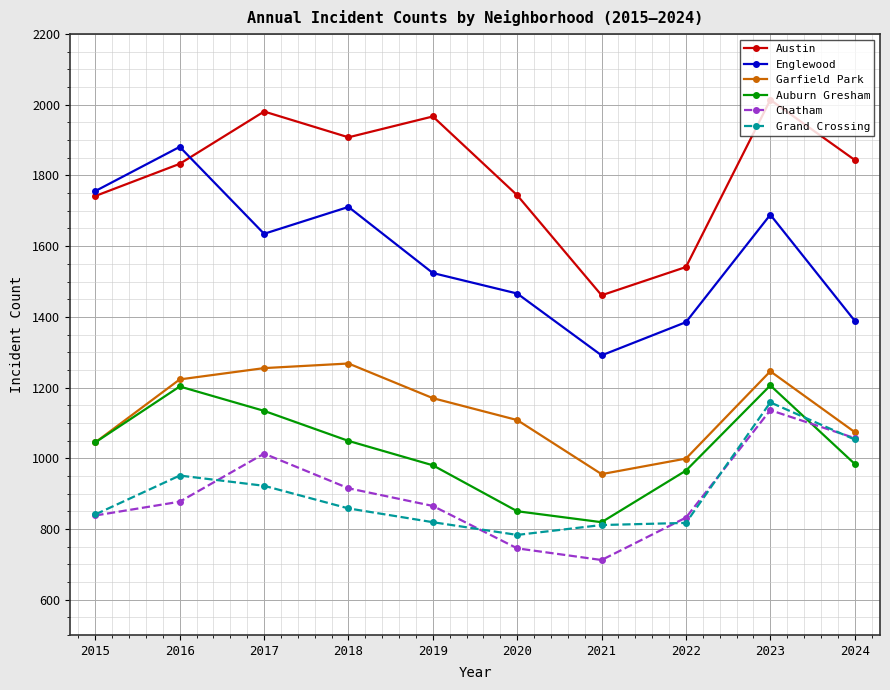

Is this an area chart (filled region under the line)?

No